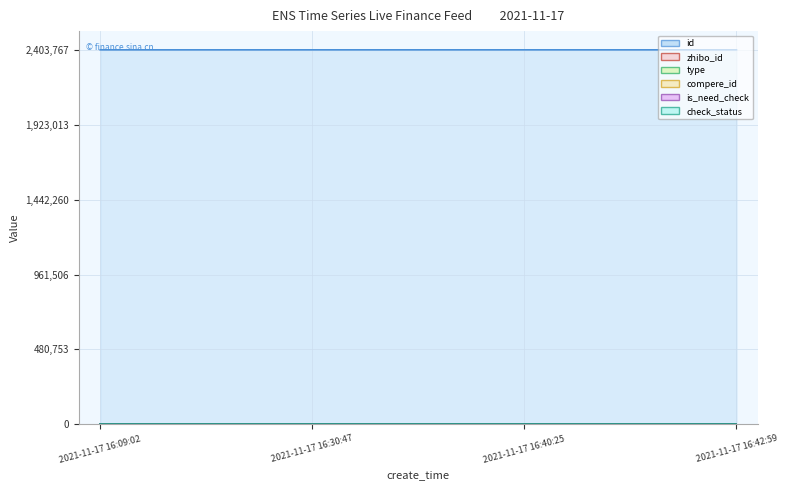

Does the chart display data point markers on the line(s)?

No